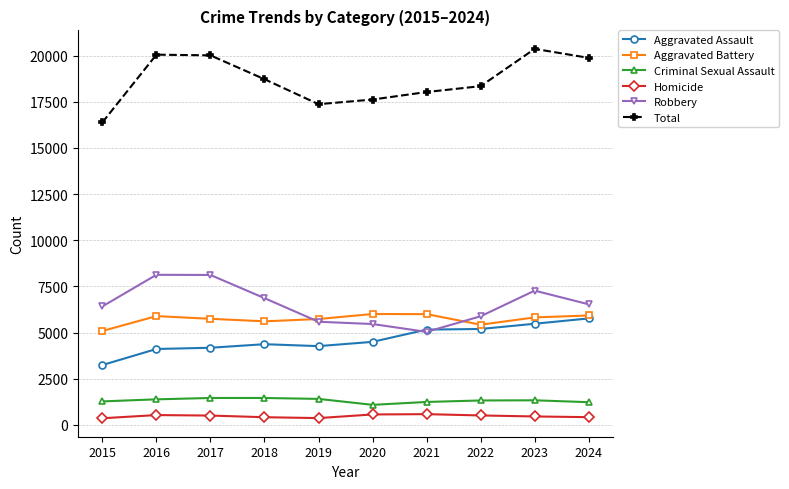

True or false: Homicide and Total cross at least once.

False